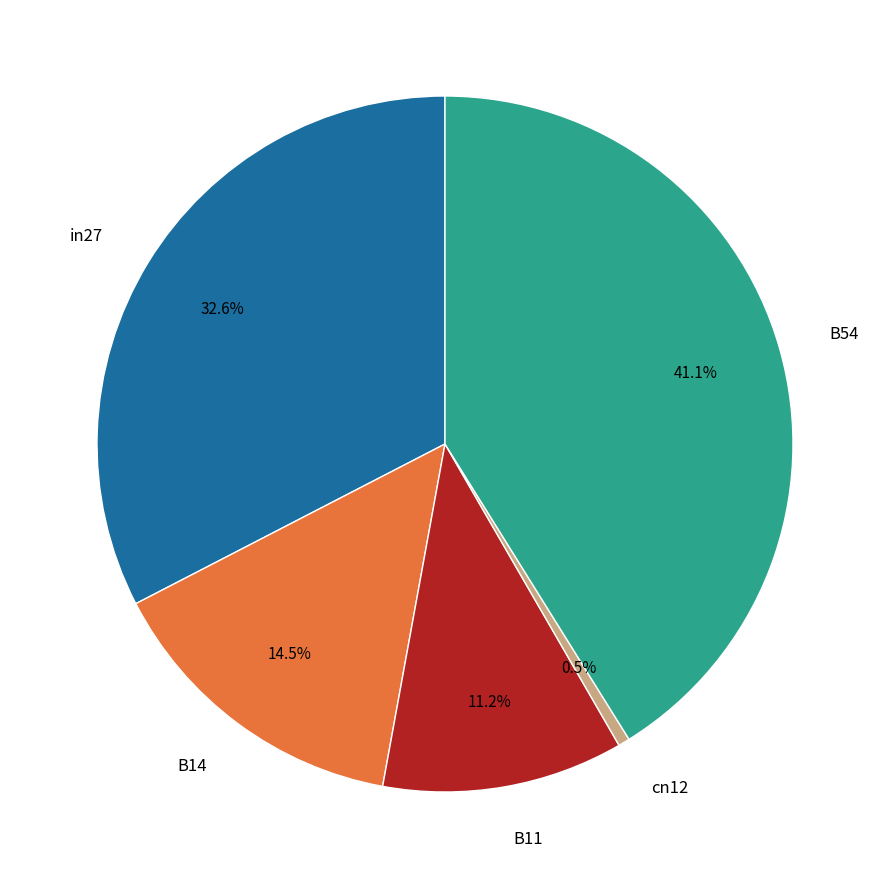

How many segments does this pie chart have?

5